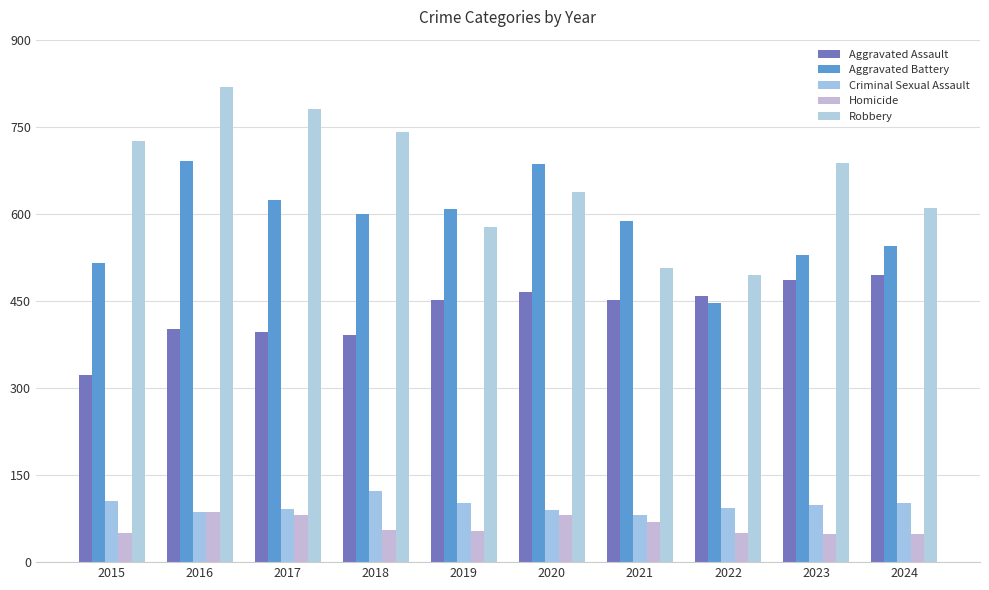

How many bars are there in each group?

5